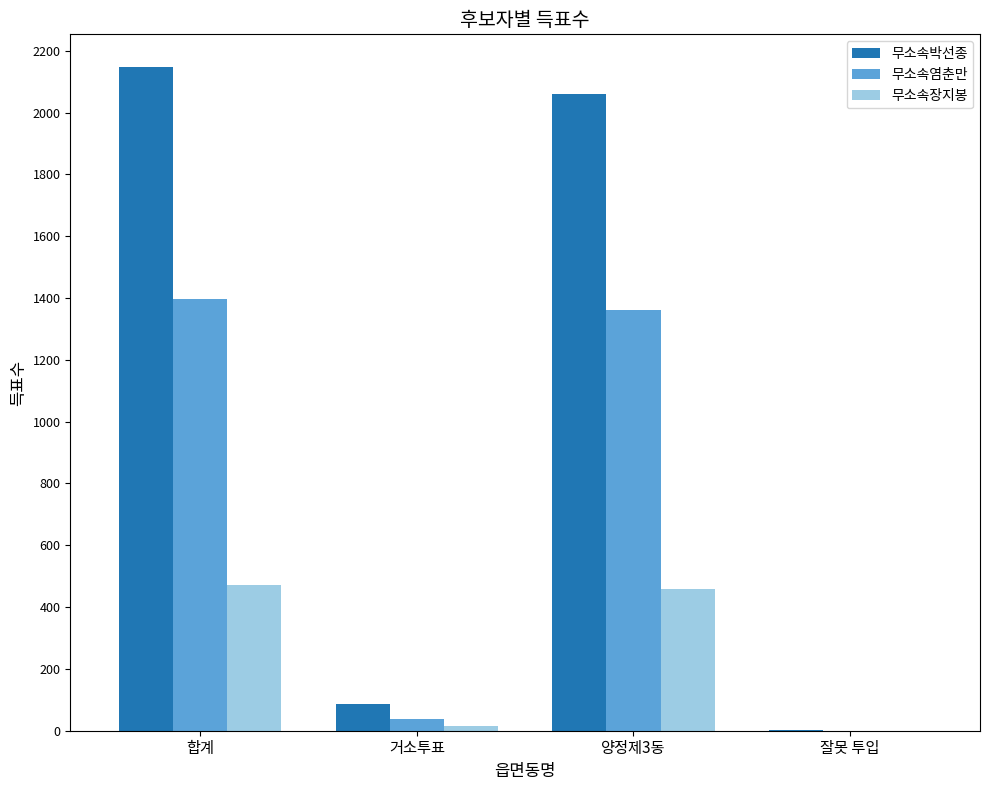

True or false: 무소속염춘만 has a value of 808 at 잘못 투입.

False